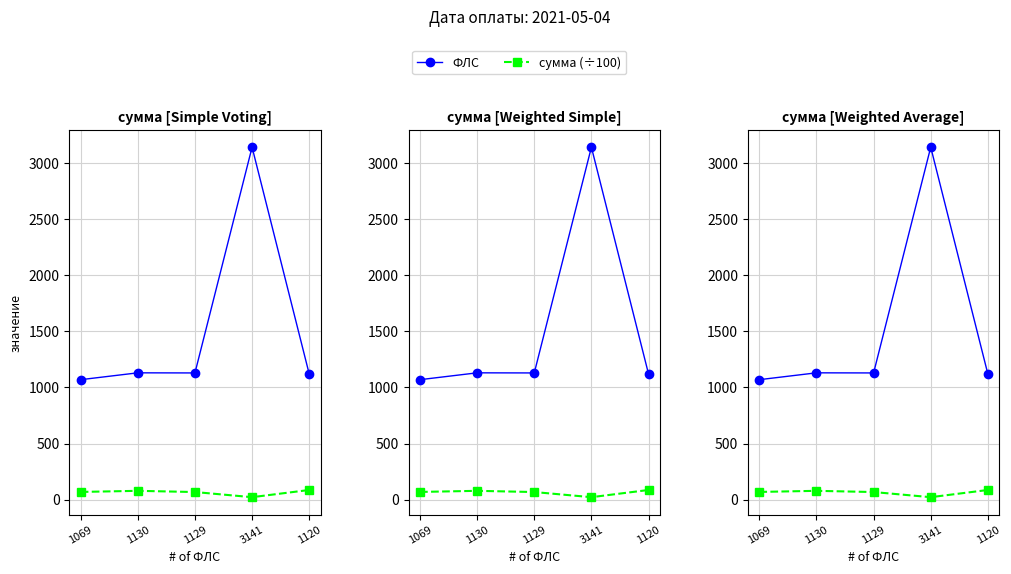

Between 1069 and 3141, which series saw the biggest shift?

ФЛС